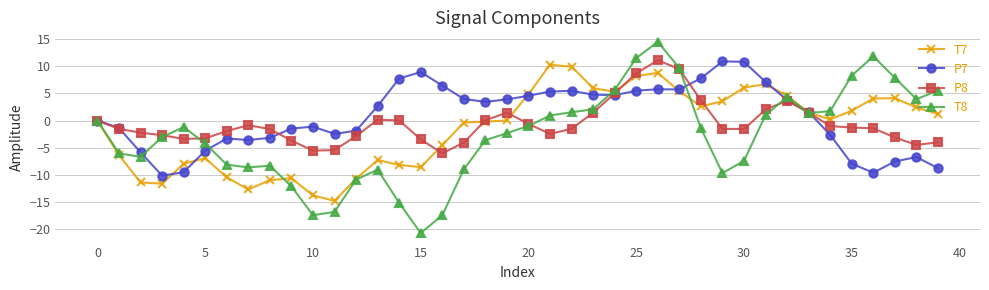

What is the sum of all P7 values?

28.1